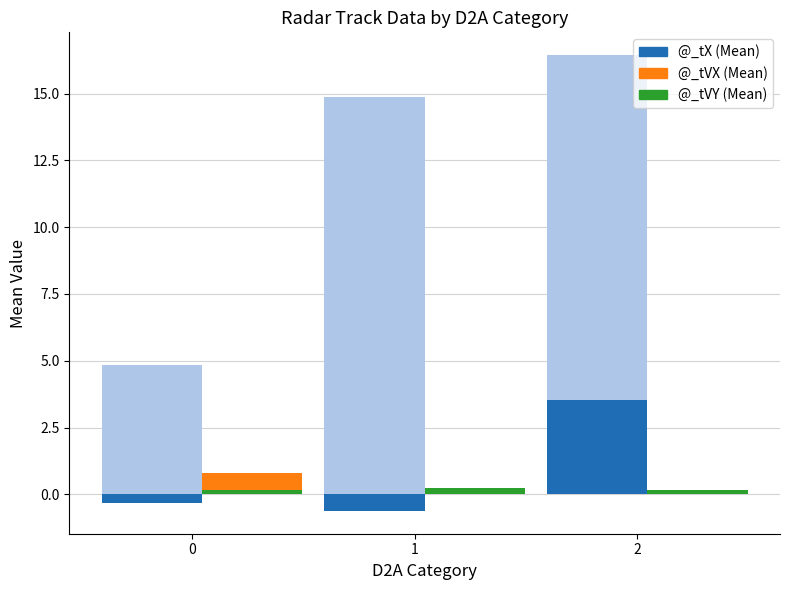

How many data points does each series have?

3